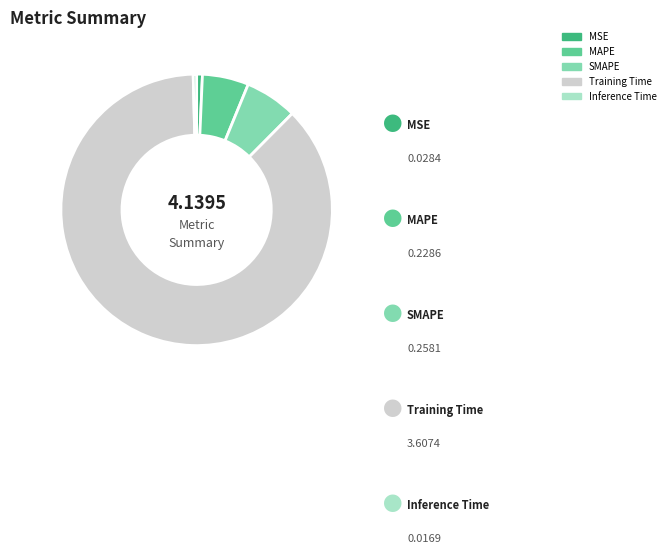

Which has a higher value, Inference Time or SMAPE?

SMAPE